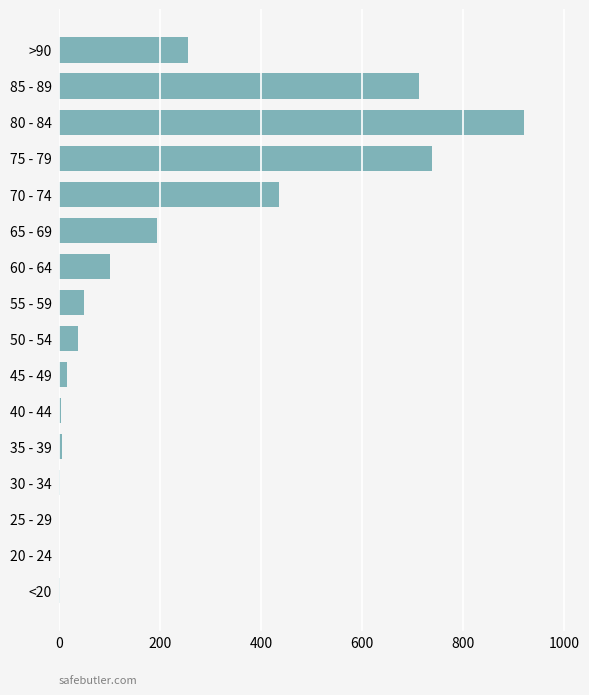

The chart shows a value of 7 at 35 - 39. True or false?

True